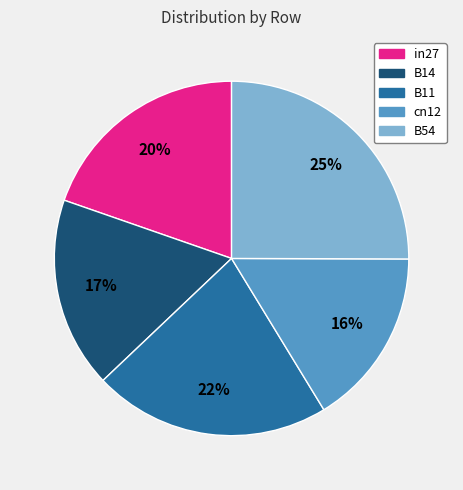

Rank the categories by value from lowest to highest.

cn12, B14, in27, B11, B54